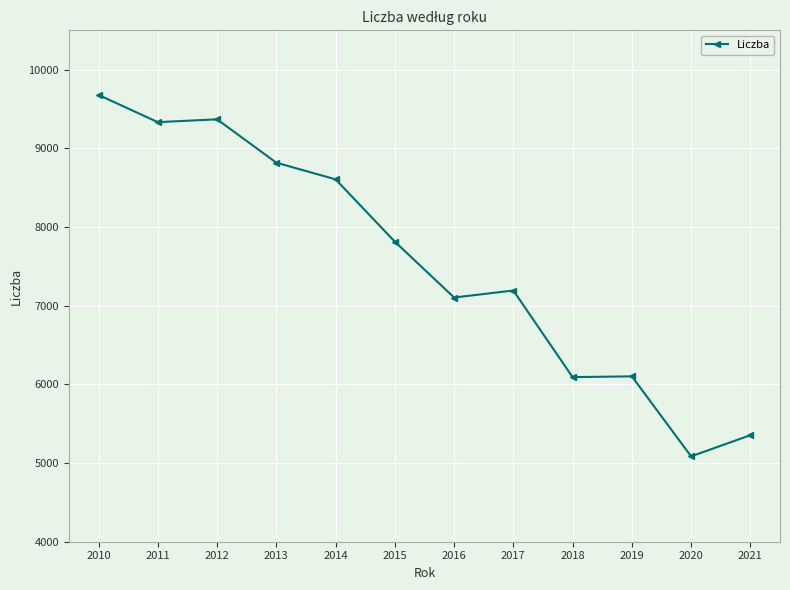

What is the change in value from 2012 to 2014?

-763